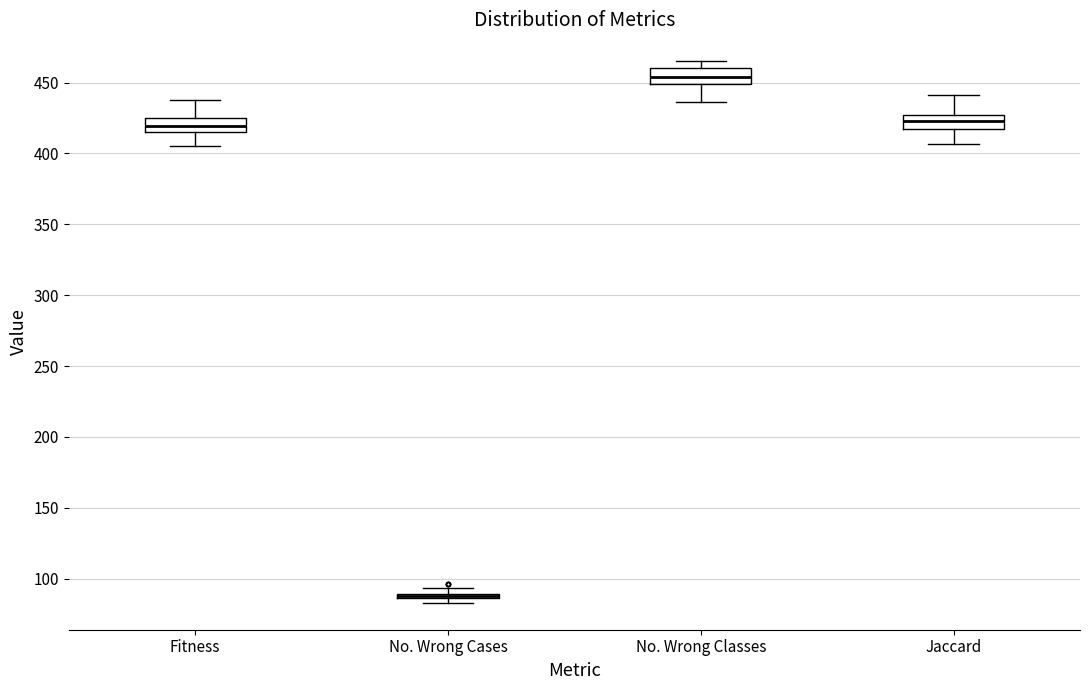

Where is the upper edge of the box for Fitness on the y-axis? The values are not printed on the chart, so give them approximately, as read against the axis.

425